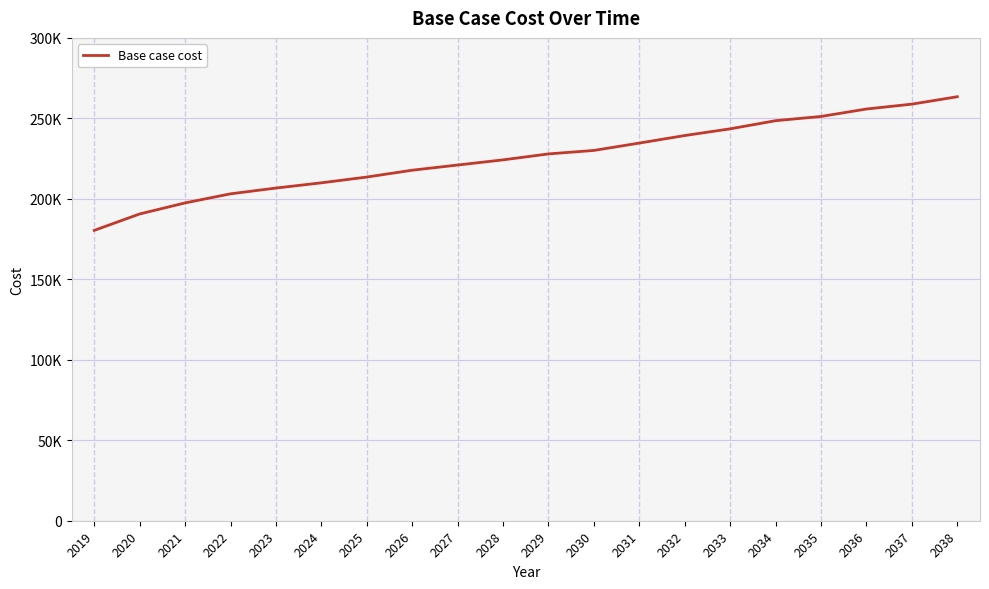

At which label does the data first exceed 227911?

2029